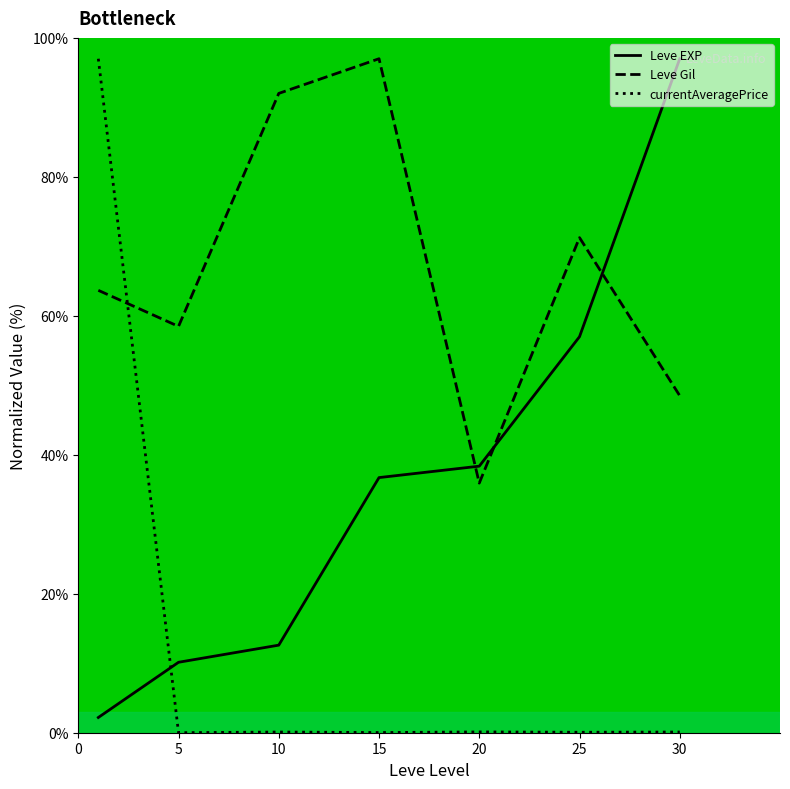

What is the difference between the maximum and minimum values in the Leve EXP series?

94.8